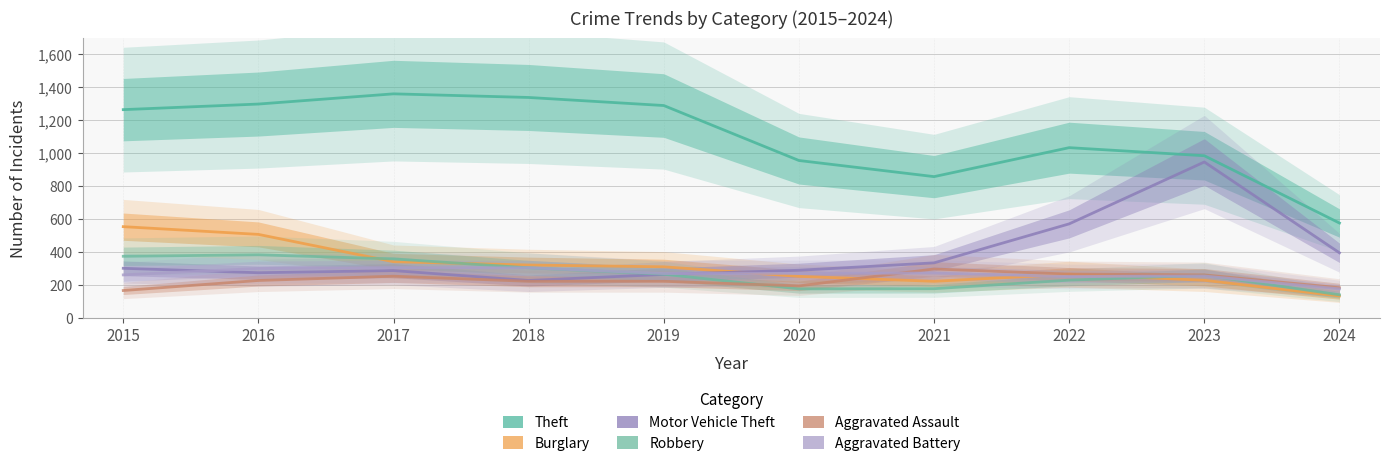

At which label does Theft first exceed 1263?

2016